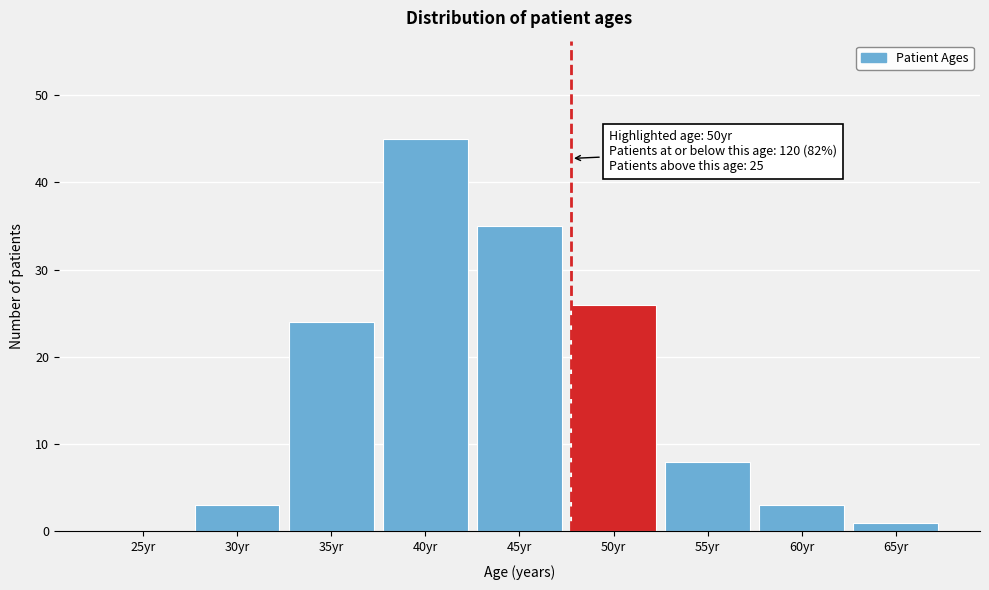

Reading left to right, transcribe all the data shown in this chart.

25yr=0	30yr=3	35yr=24	40yr=45	45yr=35	50yr=26	55yr=8	60yr=3	65yr=1